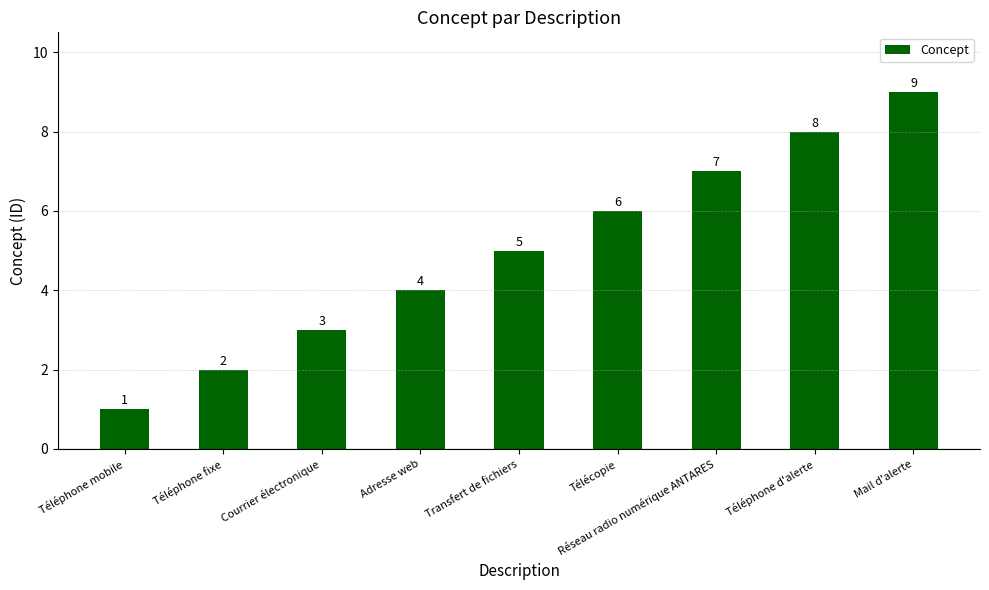

What position from the right is Téléphone mobile?

9